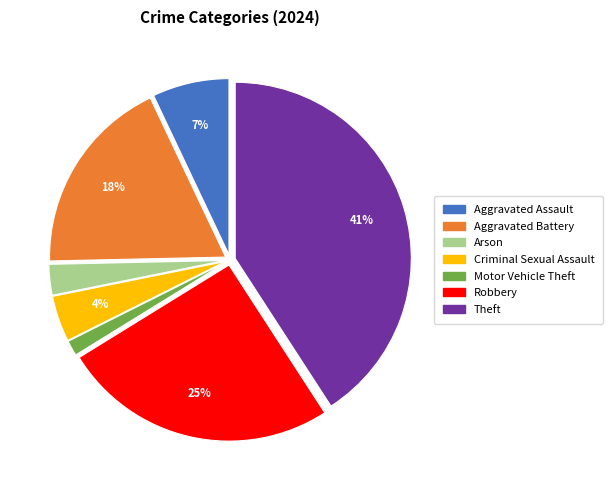

Combined, do Motor Vehicle Theft and Aggravated Battery account for over 50%?

No